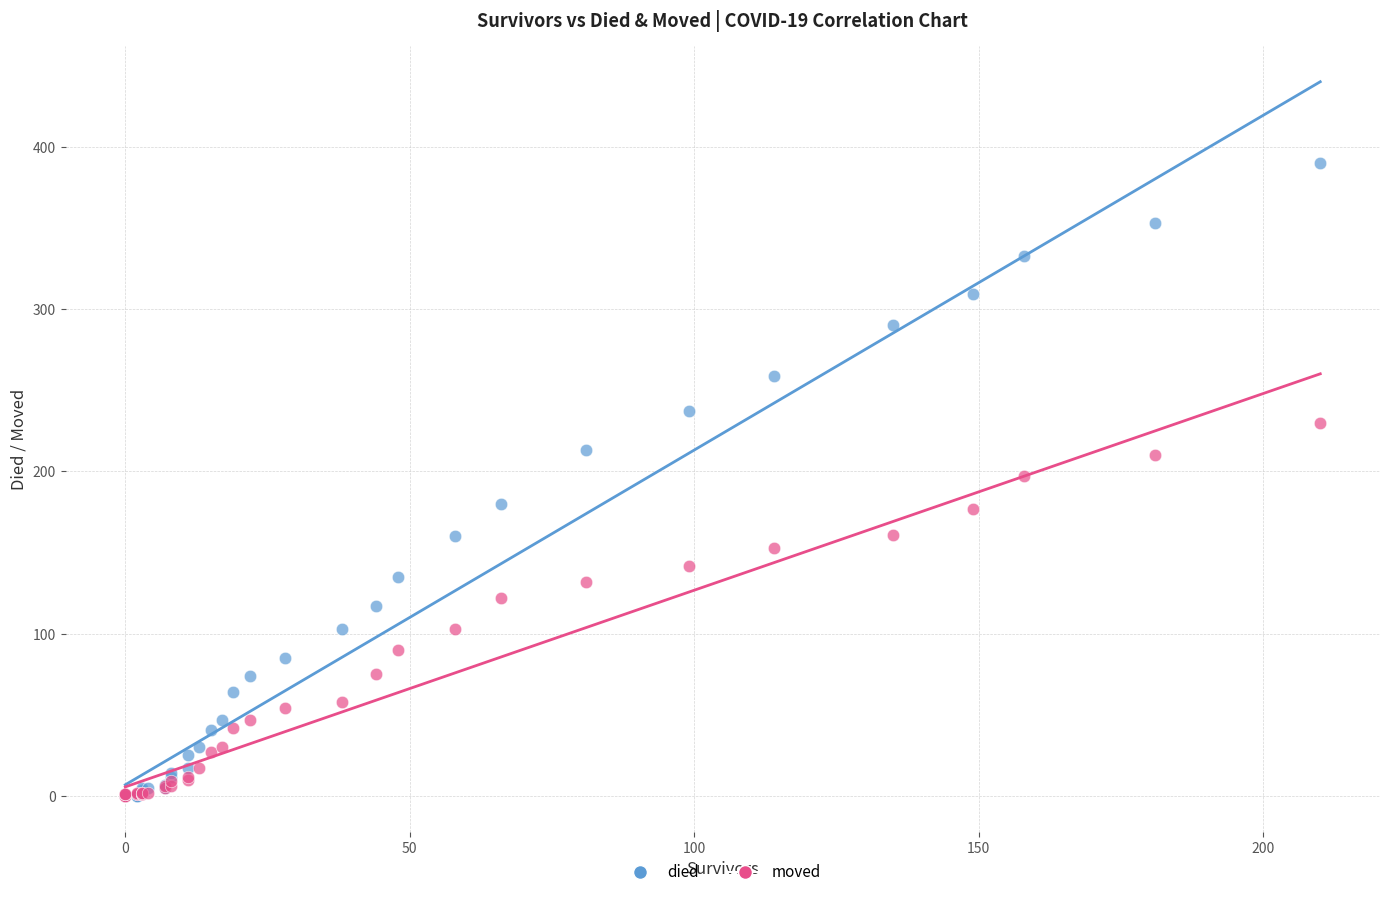

Which series contains the highest Y value?

died